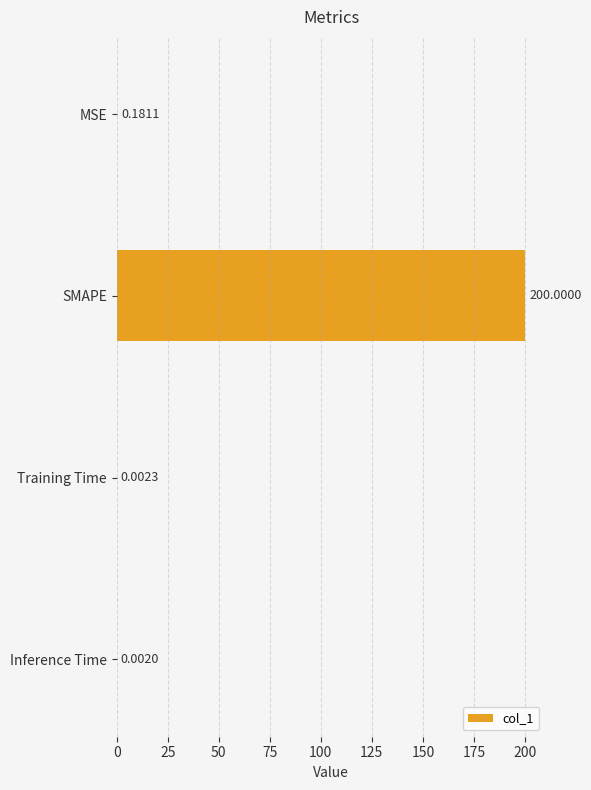

Which label corresponds to the largest value in the chart?

SMAPE